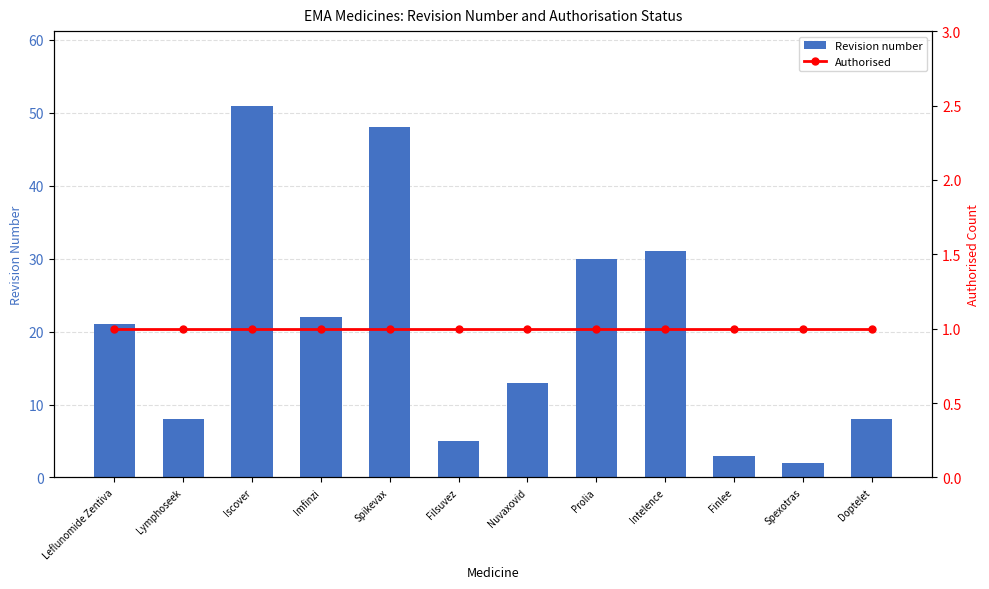

Between Iscover and Spikevax, which series saw the biggest shift?

Revision number